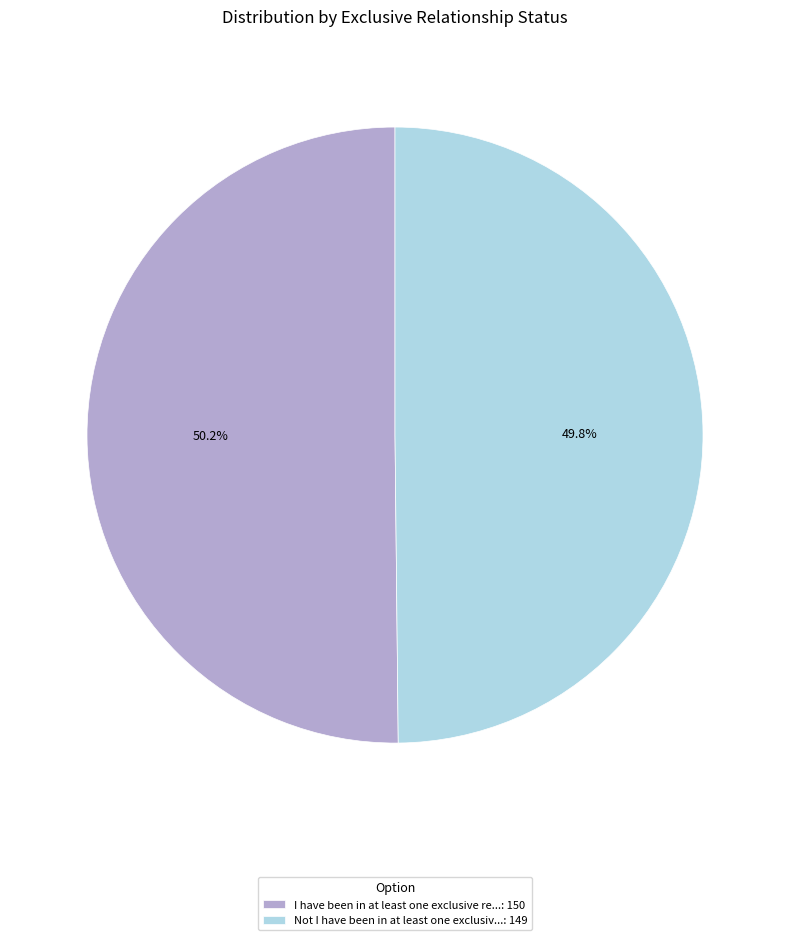

Does any single category account for the majority?

Yes